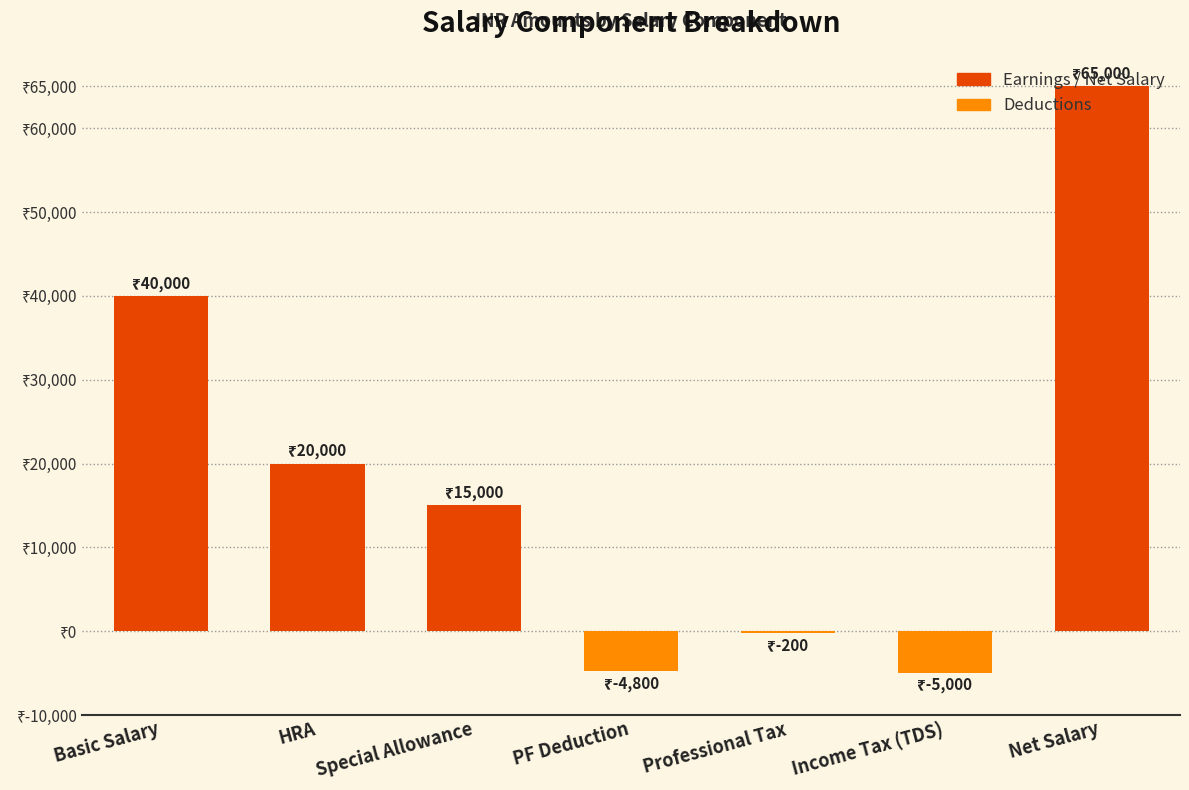

True or false: the data shows 7565 at Special Allowance.

False